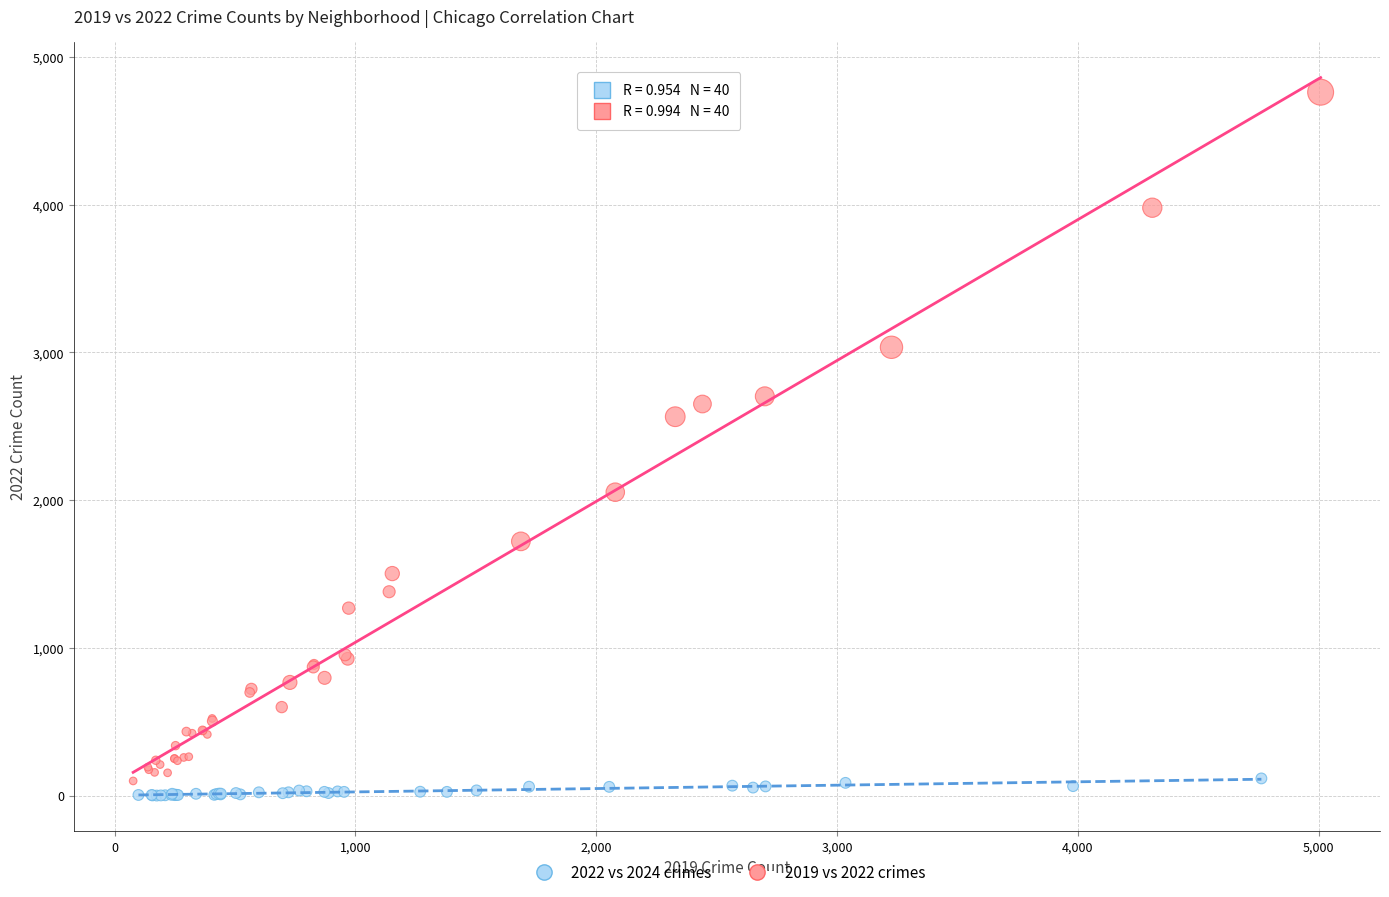

Which series reaches the maximum Y coordinate?

2019 vs 2022 crimes